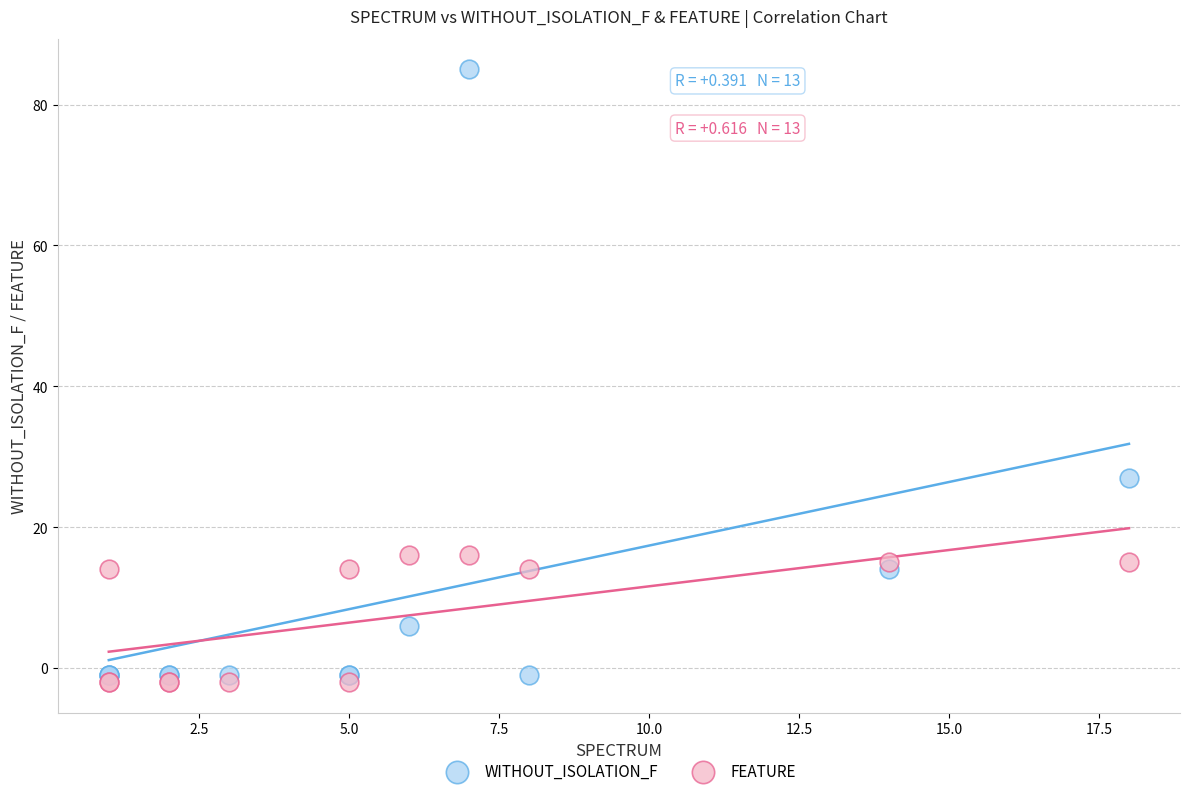

In the FEATURE series, what Y value is closest to 7?

14